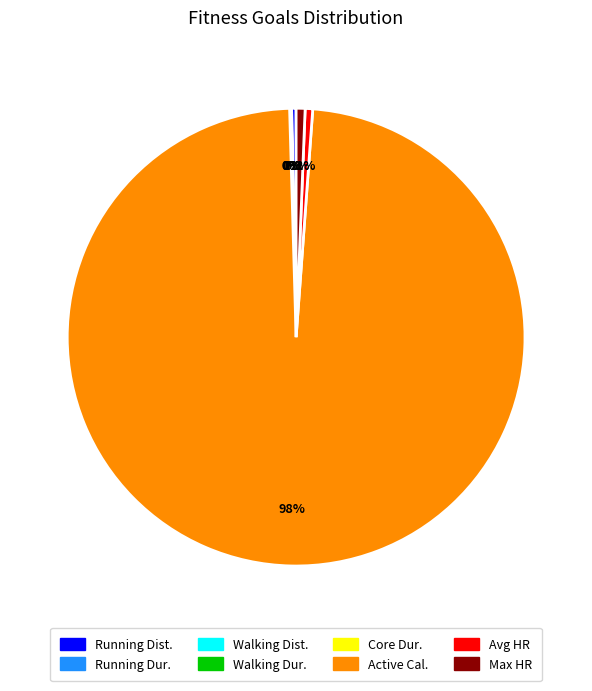

Which category has the biggest portion of the pie?

Active Cal.